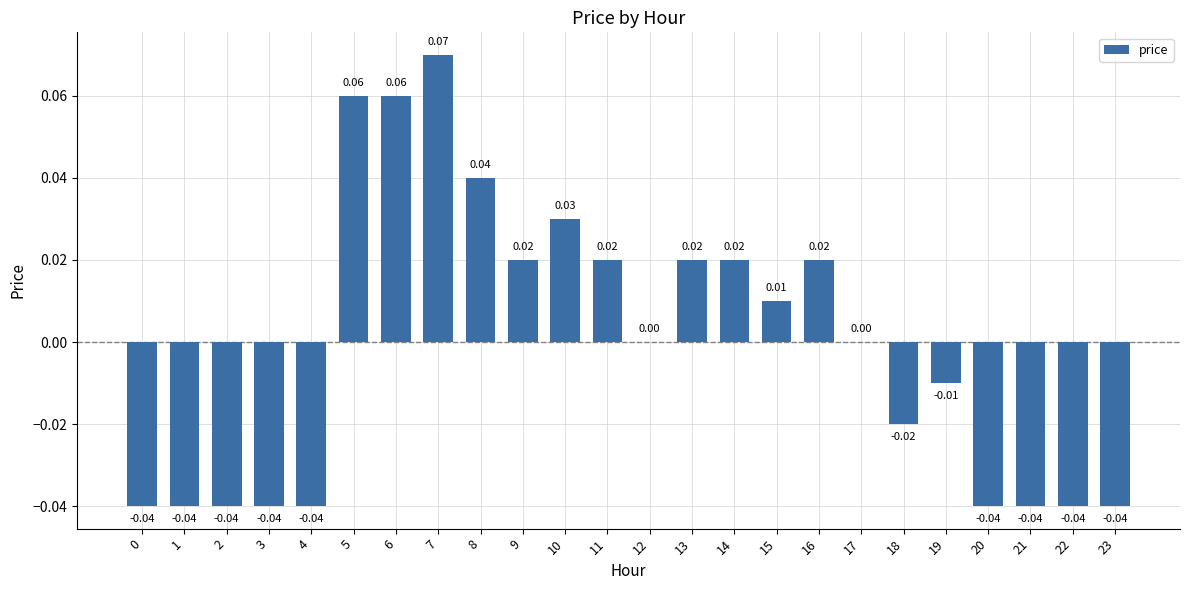

How many series are shown in this chart?

1